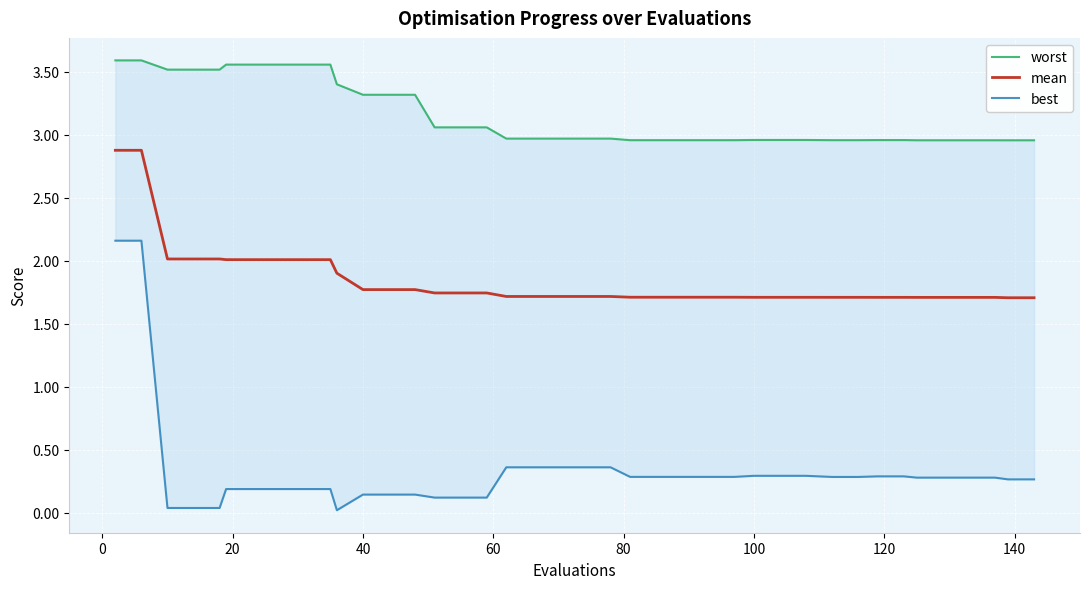

True or false: best has a value of 0.0 at 10.

False